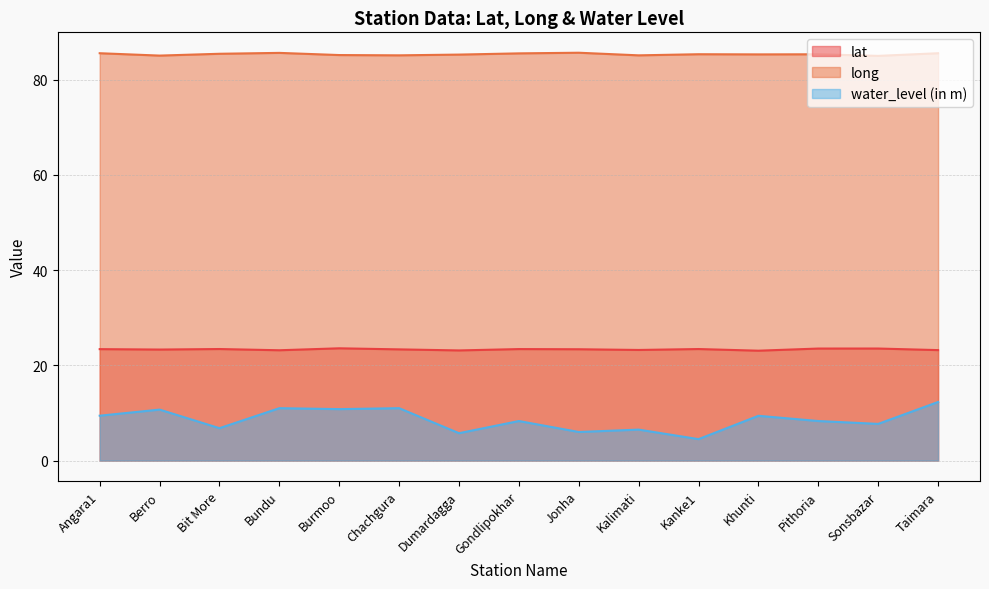

What is the sum of the lat values at Dumardagga and Kalimati?

46.3